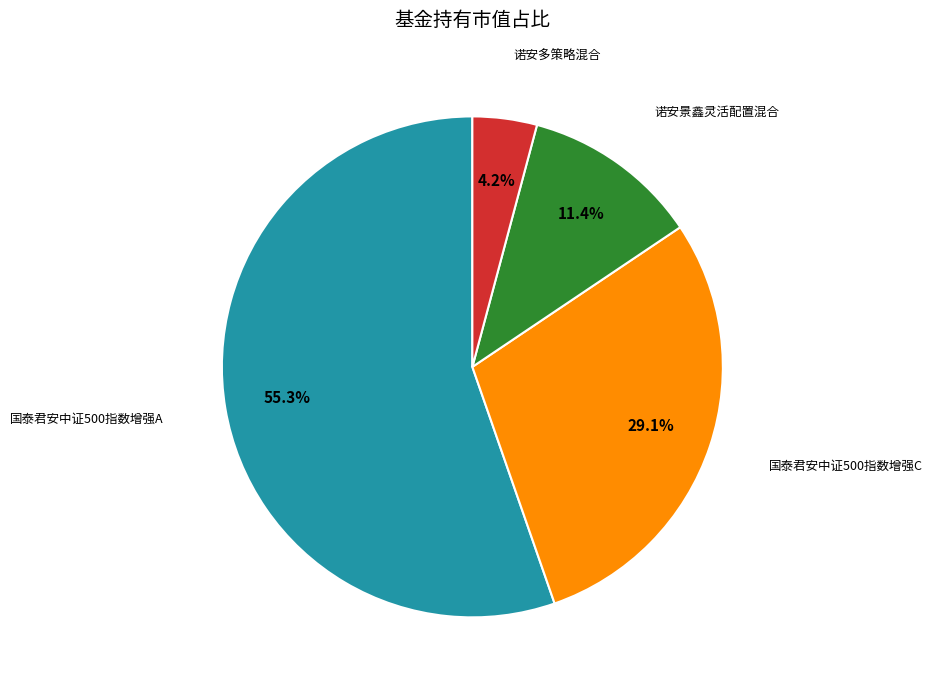

Is there any slice that represents more than half of the pie?

Yes